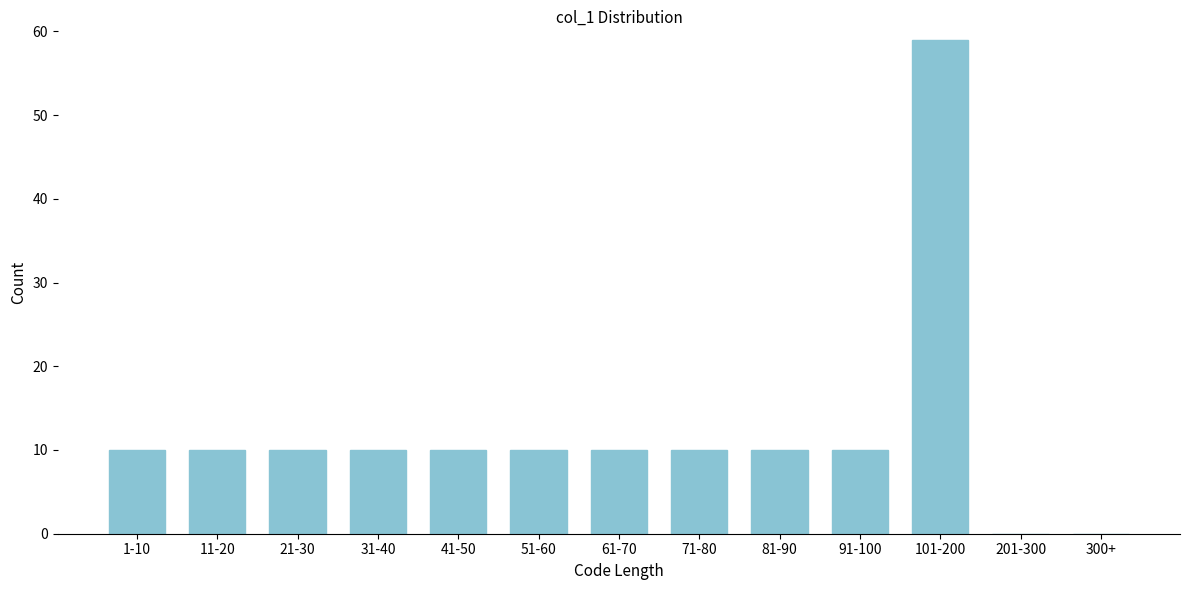

Reading left to right, list all the values displayed in this chart.

1-10=10	11-20=10	21-30=10	31-40=10	41-50=10	51-60=10	61-70=10	71-80=10	81-90=10	91-100=10	101-200=59	201-300=0	300+=0